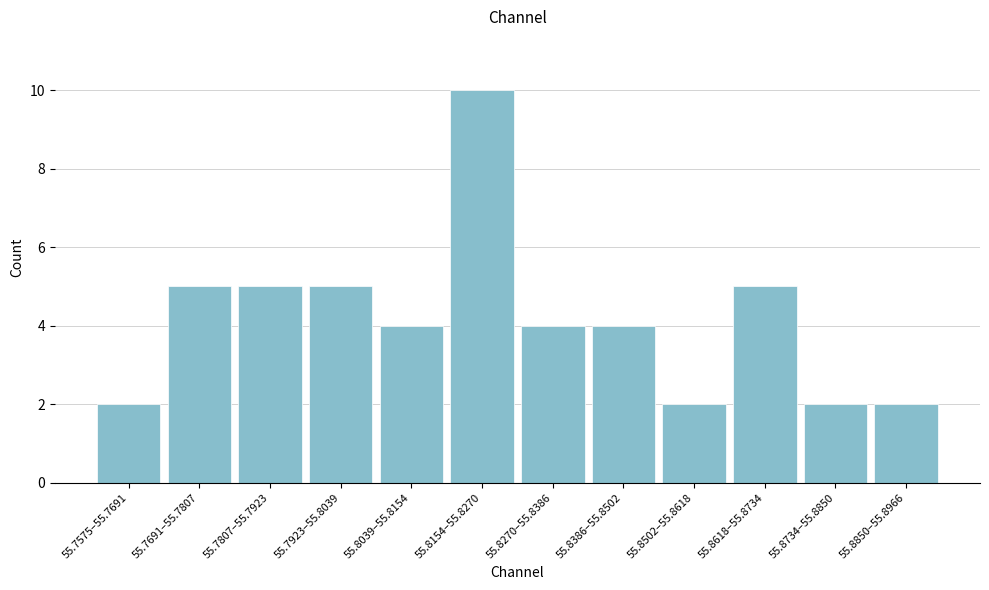

Reading right to left, extract all data points from this chart.

55.8850–55.8966=2	55.8734–55.8850=2	55.8618–55.8734=5	55.8502–55.8618=2	55.8386–55.8502=4	55.8270–55.8386=4	55.8154–55.8270=10	55.8039–55.8154=4	55.7923–55.8039=5	55.7807–55.7923=5	55.7691–55.7807=5	55.7575–55.7691=2